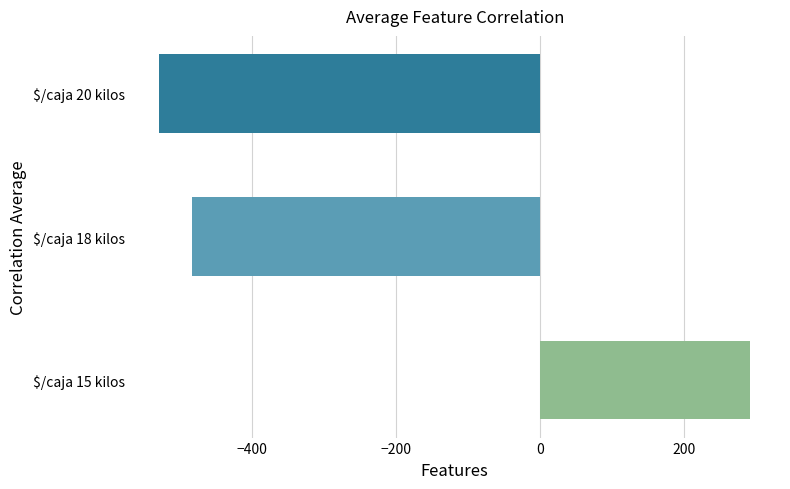

What is the difference between the maximum and minimum values?

819.9